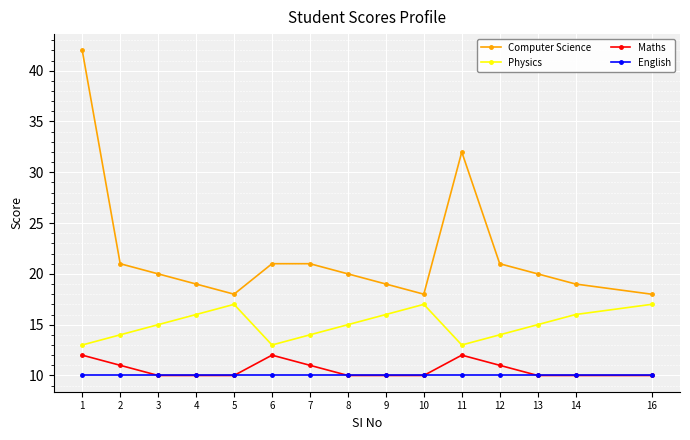

How many categories are shown in the chart?

15